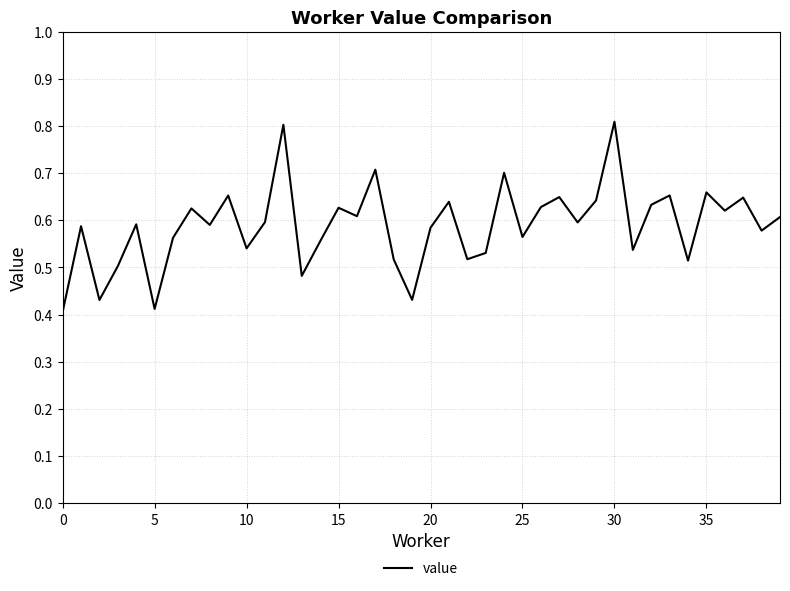

What is the greatest value displayed?

0.8